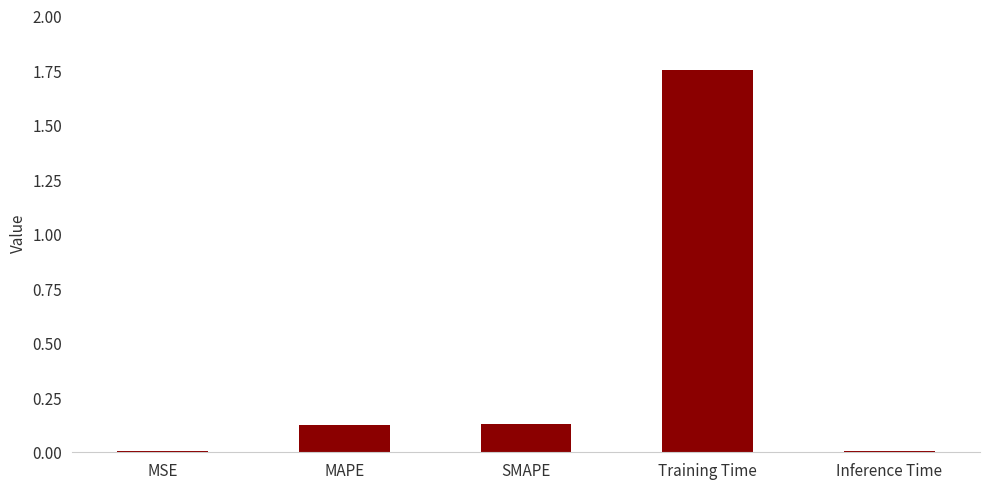

How many series are shown in this chart?

1